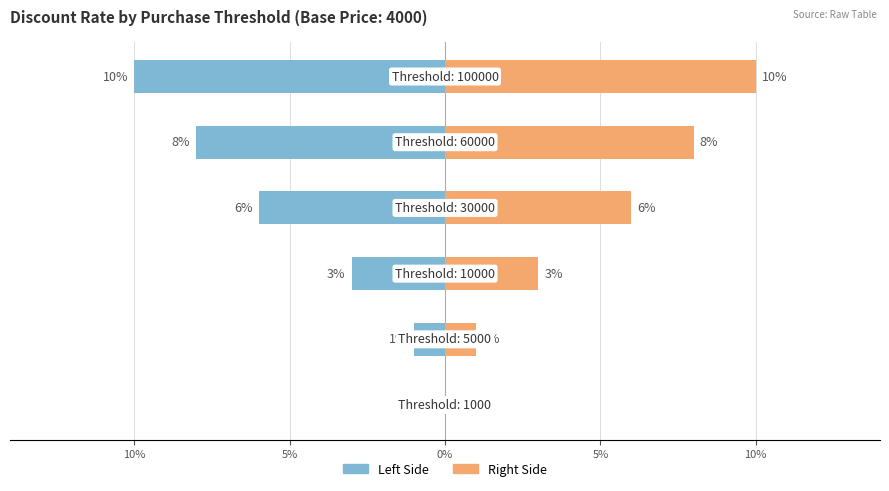

What is the minimum value shown in the chart?

-0.1